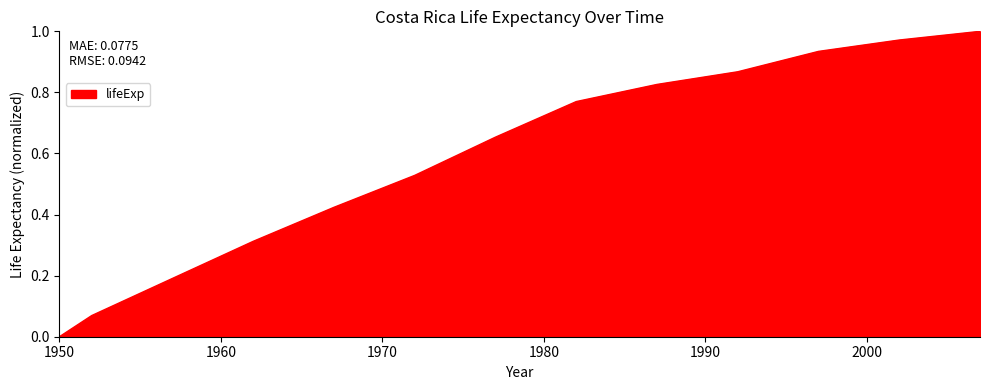

Is this an area chart (filled region under the line)?

Yes